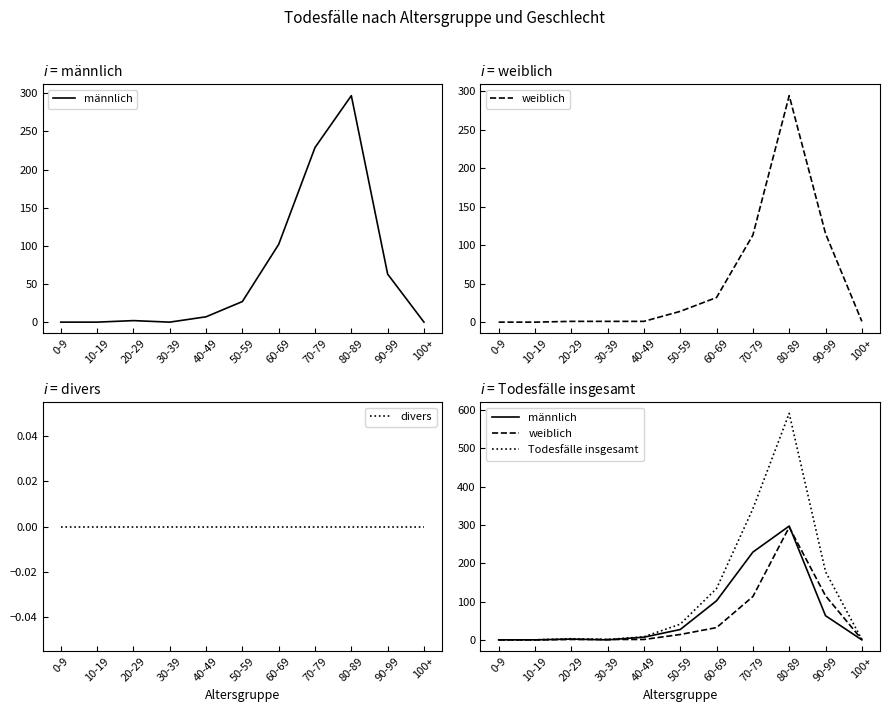

Reading left to right, list all the values displayed in this chart.

männlich: 0-9=0	10-19=0	20-29=2	30-39=0	40-49=7	50-59=27	60-69=102	70-79=229	80-89=297	90-99=63	100+=0
weiblich: 0-9=0	10-19=0	20-29=1	30-39=1	40-49=1	50-59=14	60-69=32	70-79=113	80-89=294	90-99=115	100+=1
divers: 0-9=0	10-19=0	20-29=0	30-39=0	40-49=0	50-59=0	60-69=0	70-79=0	80-89=0	90-99=0	100+=0
Todesfälle insgesamt: 0-9=0	10-19=0	20-29=3	30-39=1	40-49=8	50-59=41	60-69=134	70-79=342	80-89=591	90-99=178	100+=1